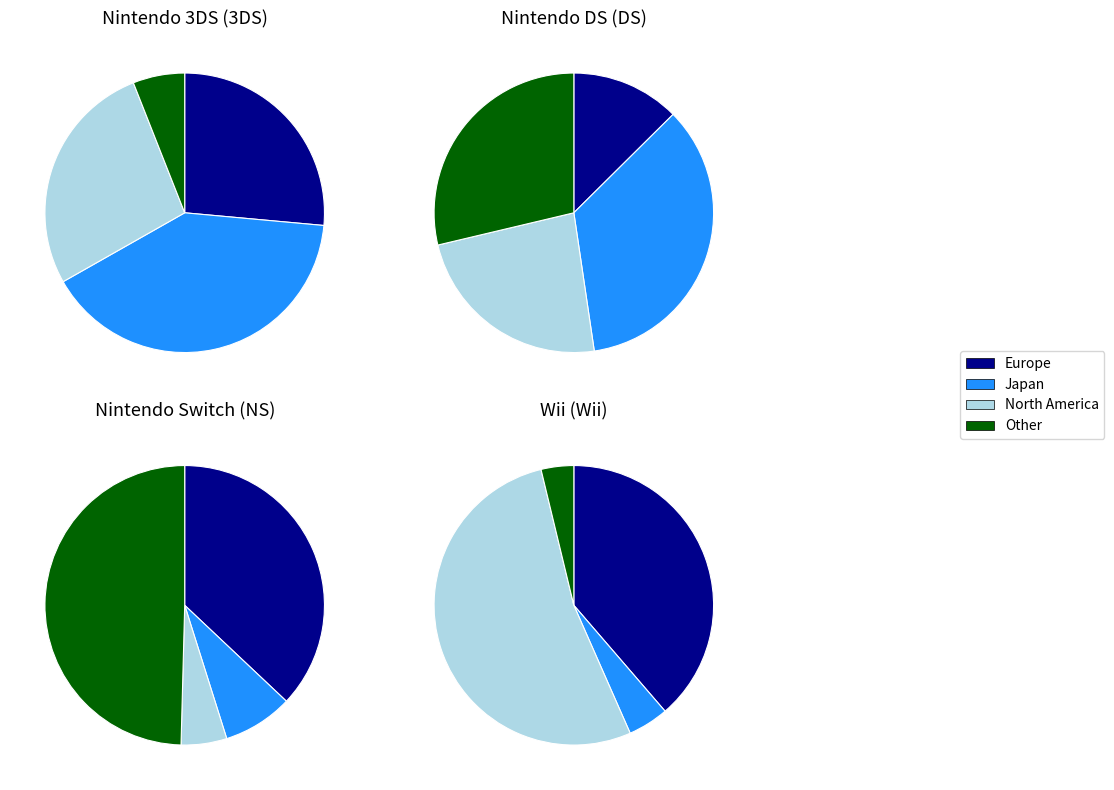

How many slices are in this pie chart?

4